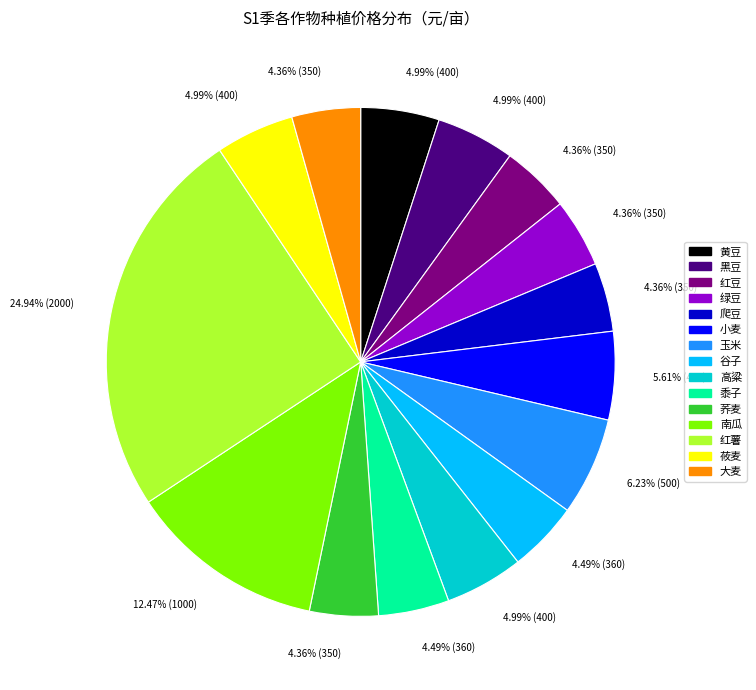

Which has a higher value, 红薯 or 红豆?

红薯